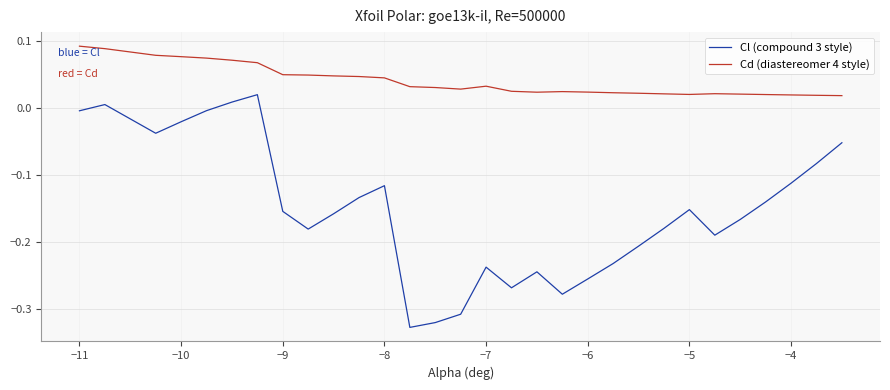

How many lines are shown in the chart?

2